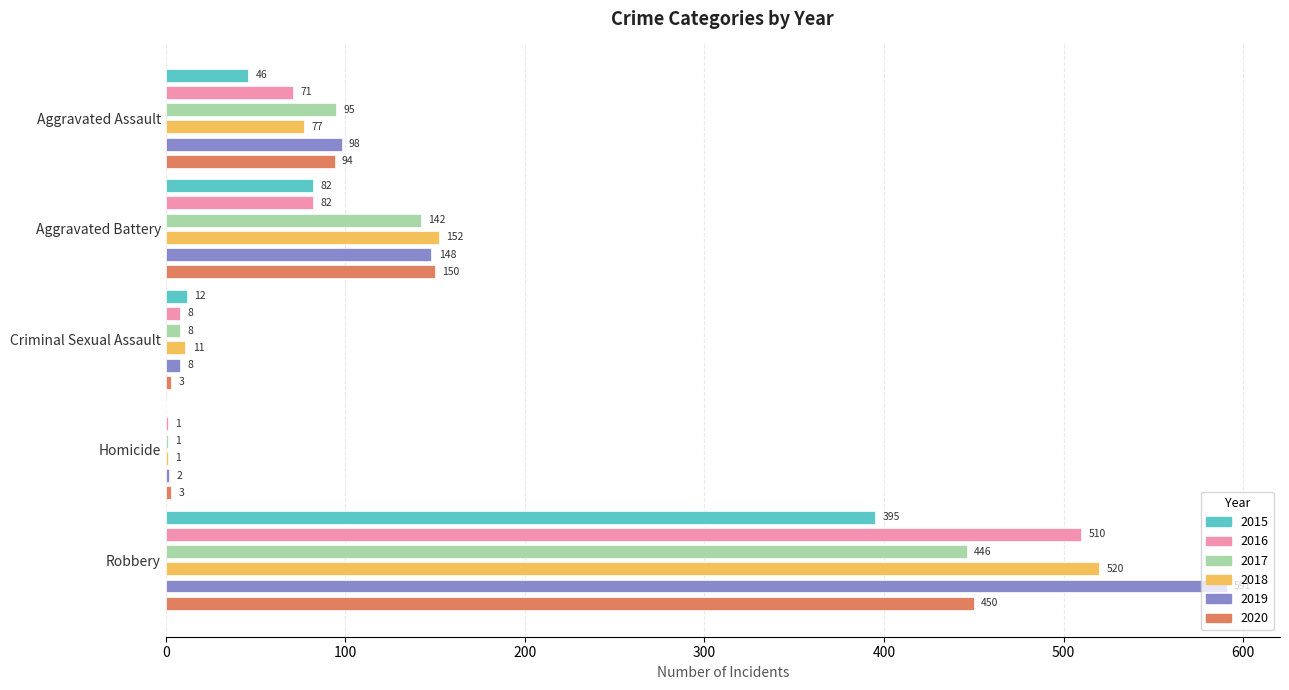

What is the difference between the maximum and second lowest values in the 2019 series?

583